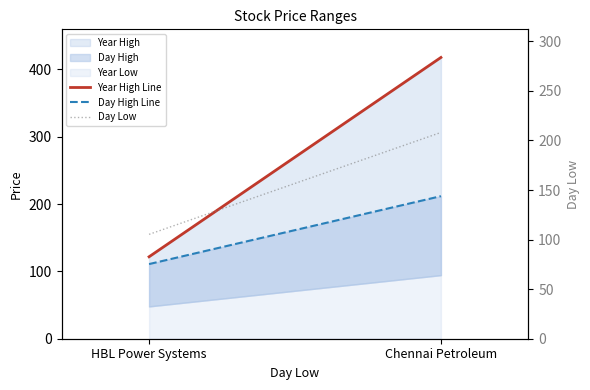

The value of Day Low at HBL Power Systems is 105.3. True or false?

True